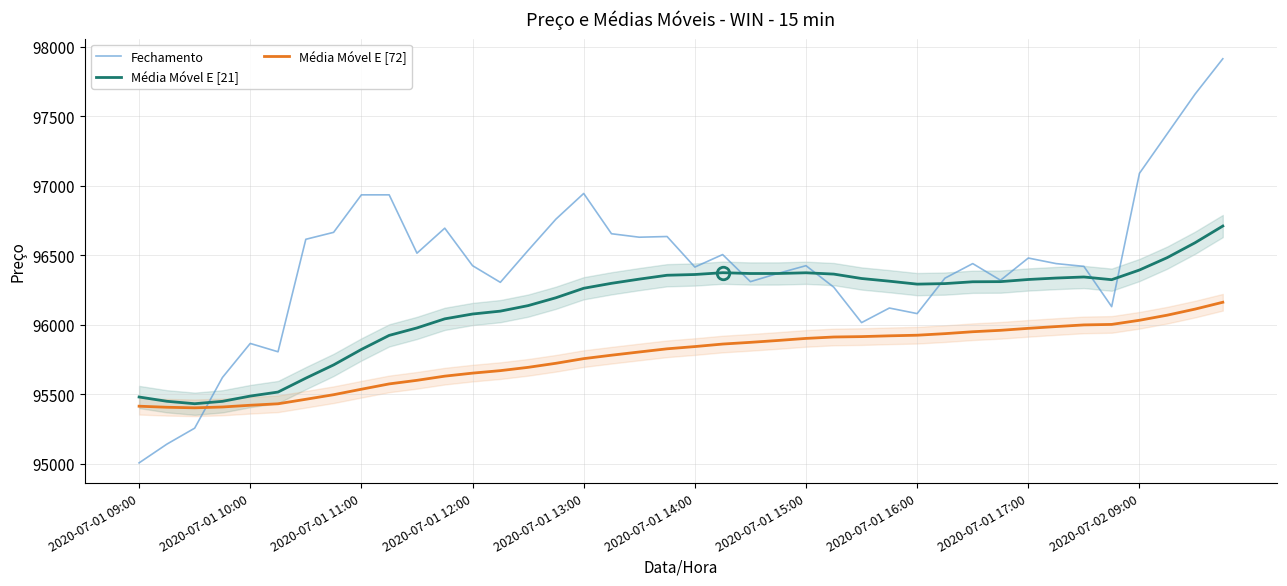

How many distinct data groups are displayed?

3